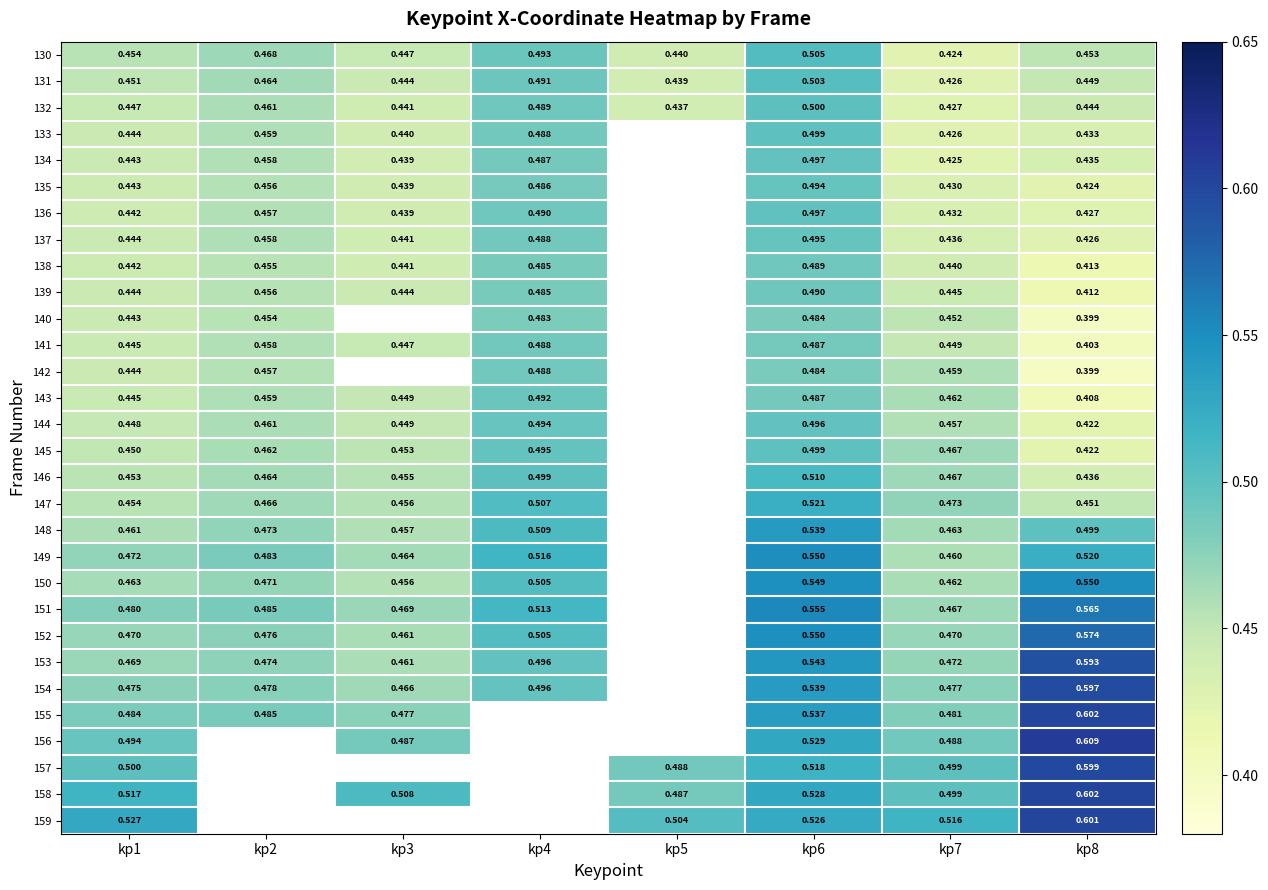

Is the value of 130 at kp2 greater than the value of 133 at kp2?

Yes